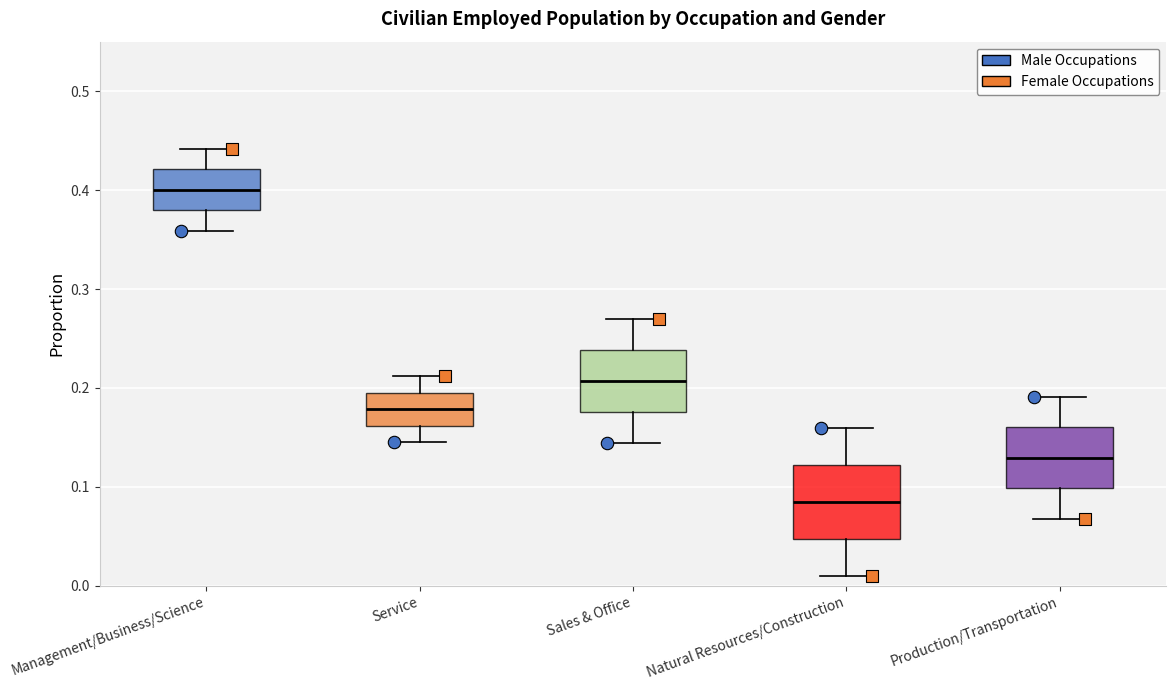

Which box has the lowest median line?

Natural Resources/Construction